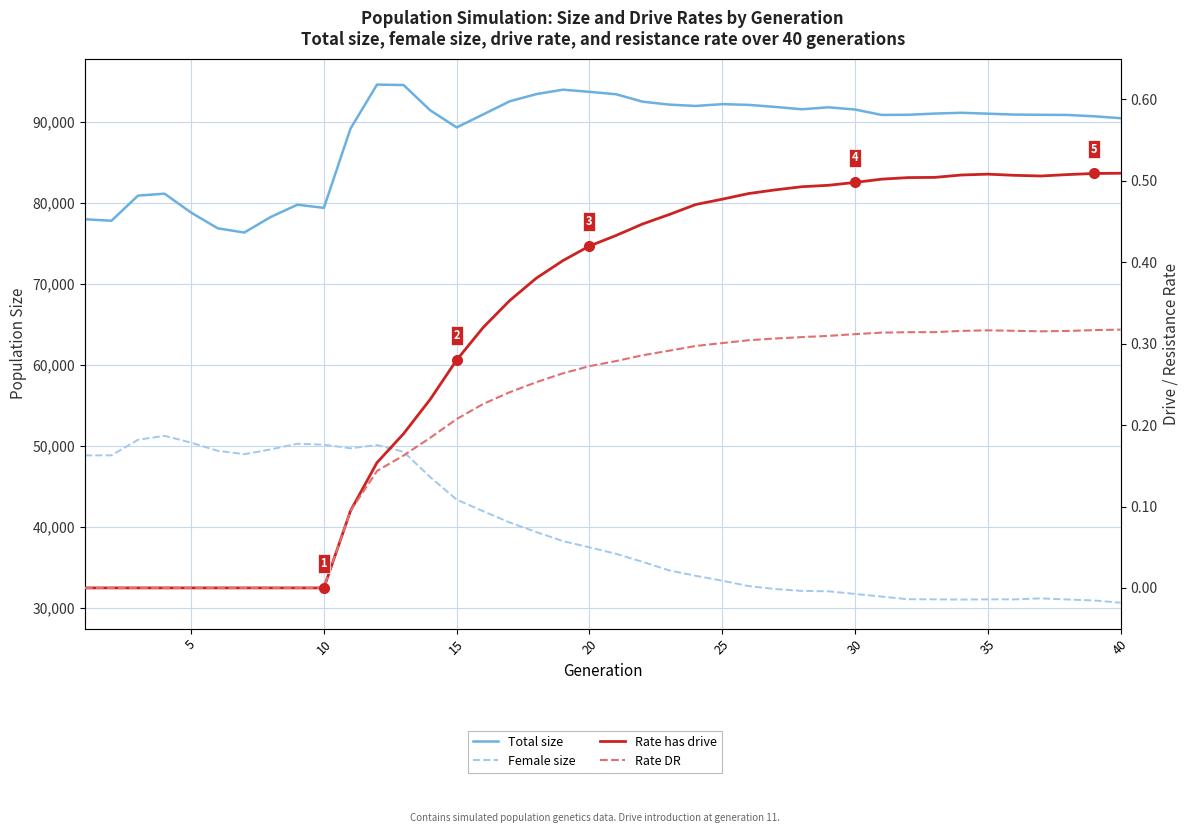

True or false: Total size and Rate has drive cross at least once.

False